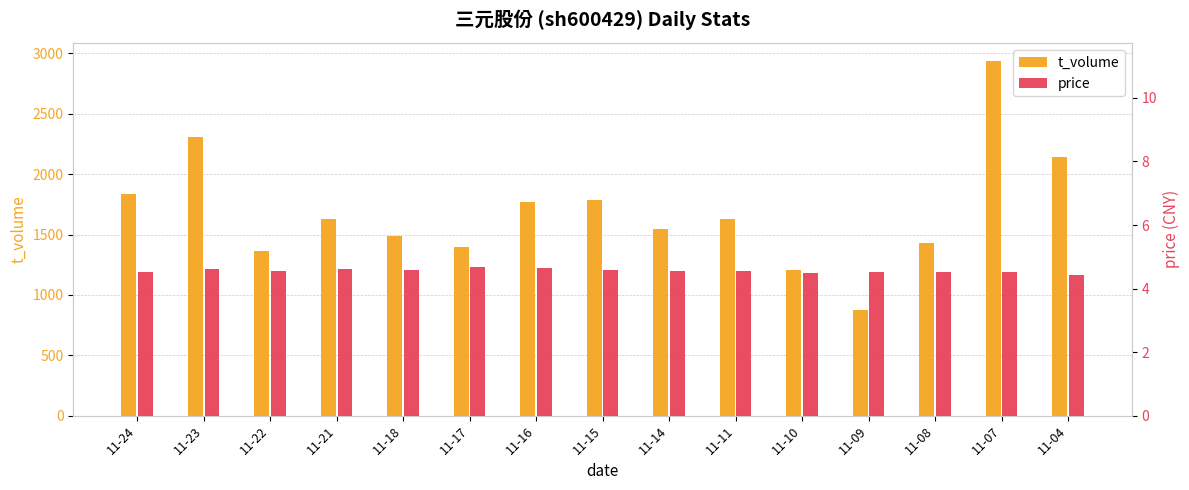

What is the smallest value displayed?

4.4